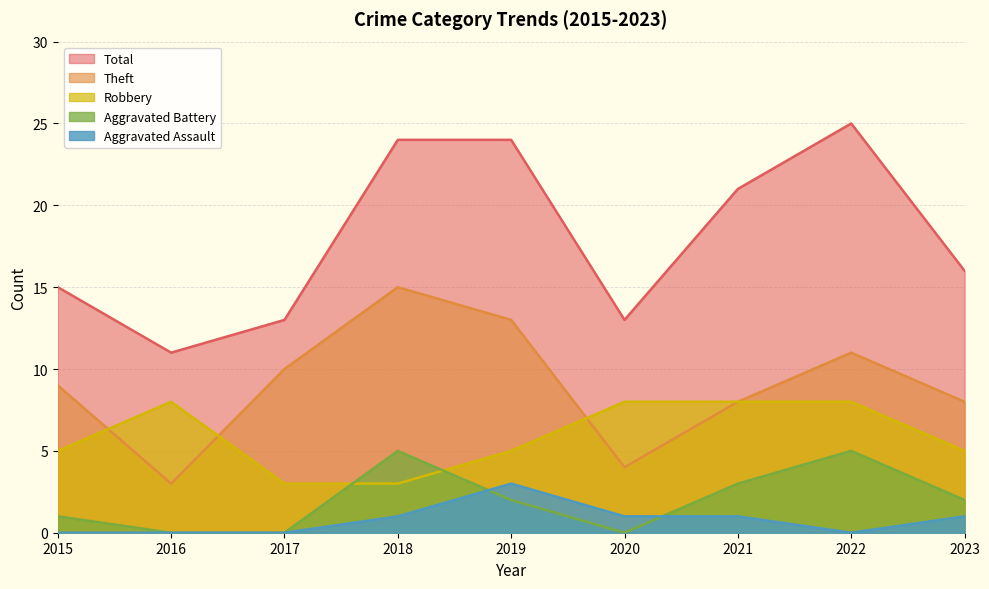

Where is Aggravated Battery nearest to the value 2?

2019